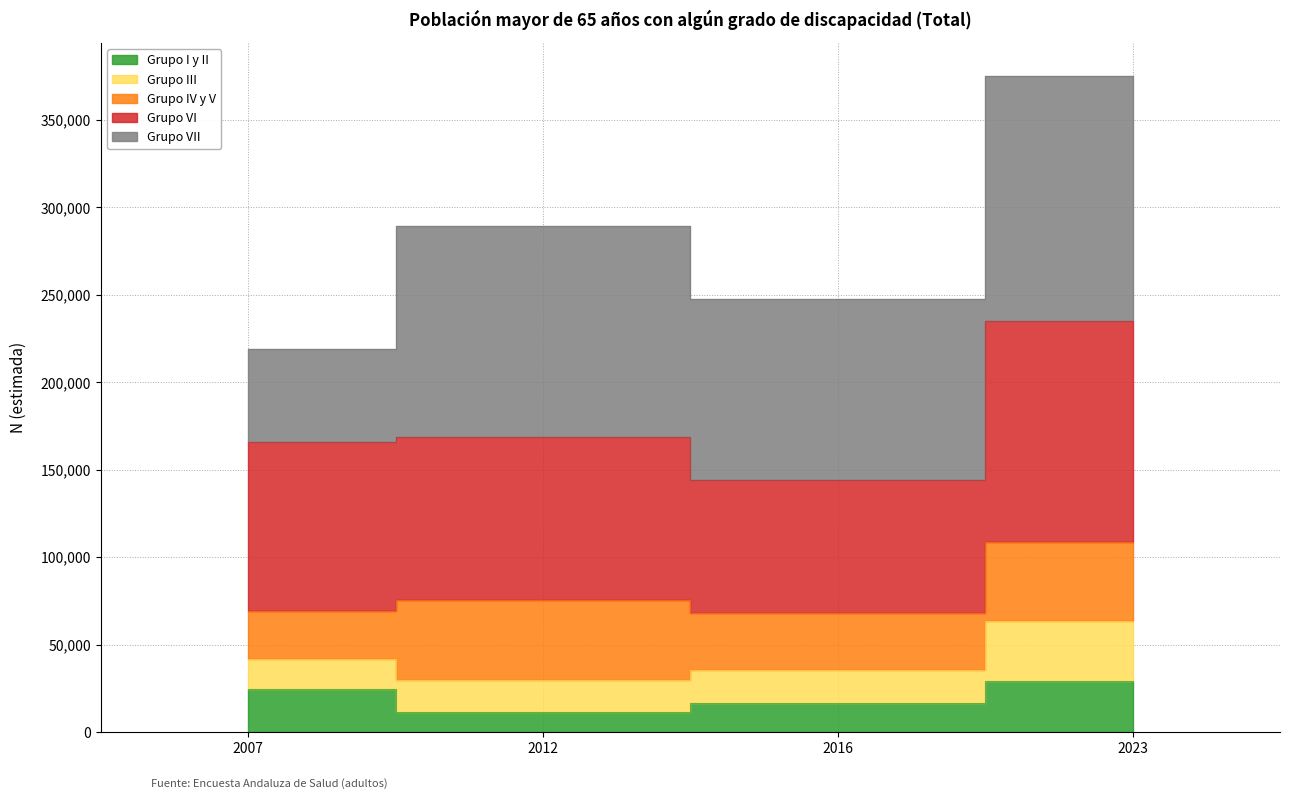

Which category has the lowest value across all series?

2012